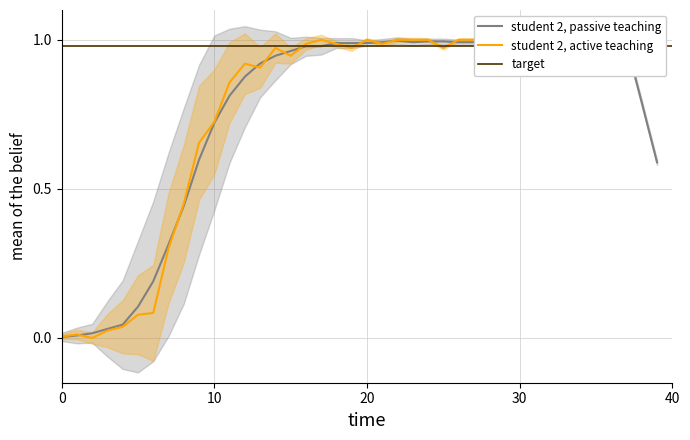

Does the chart display data point markers on the line(s)?

No